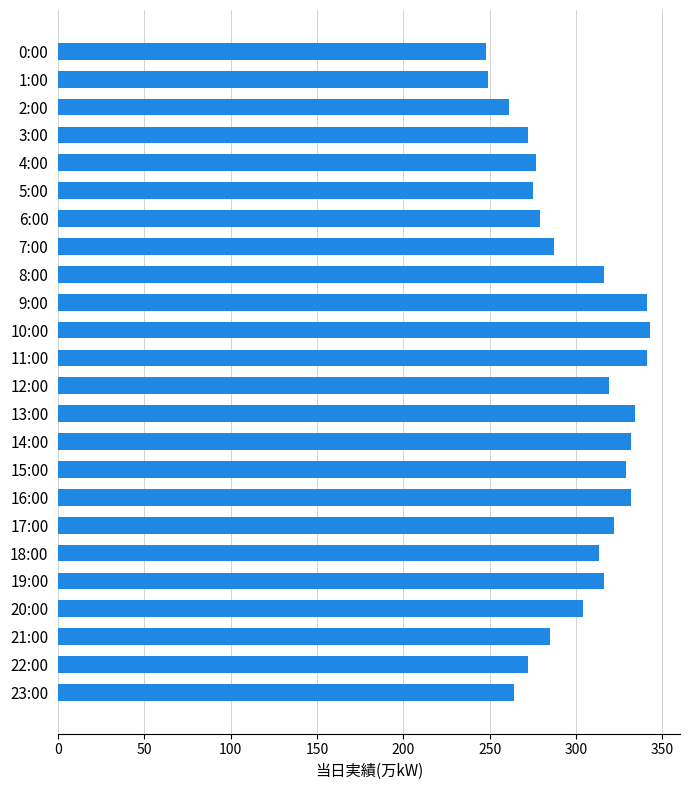

Is it true that the value at 0:00 is 113?

False